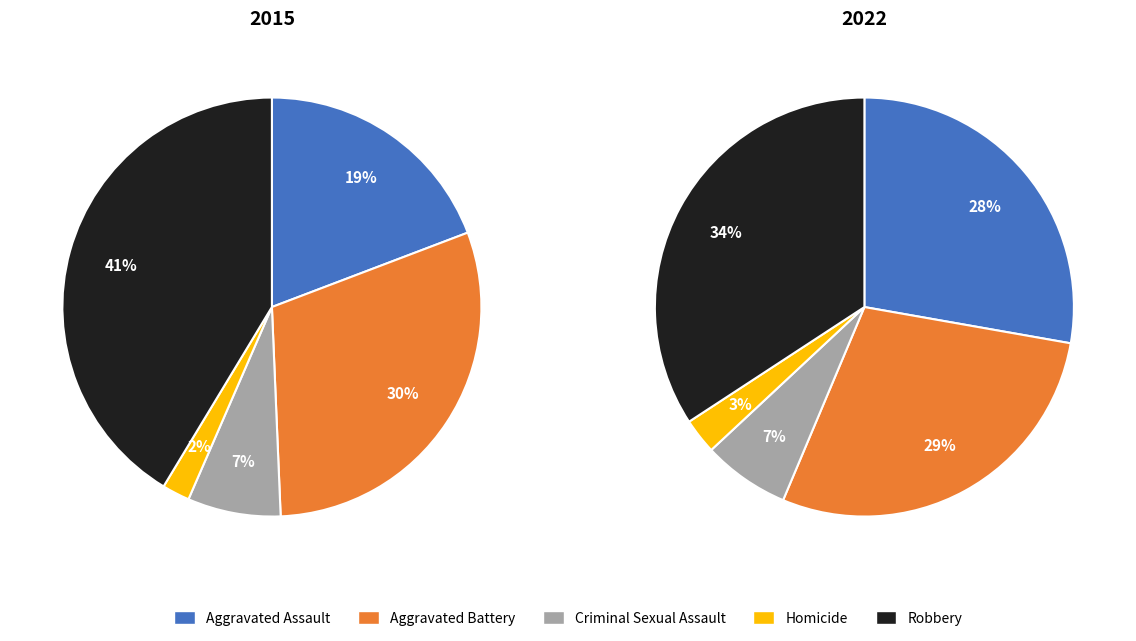

How many segments does this pie chart have?

5